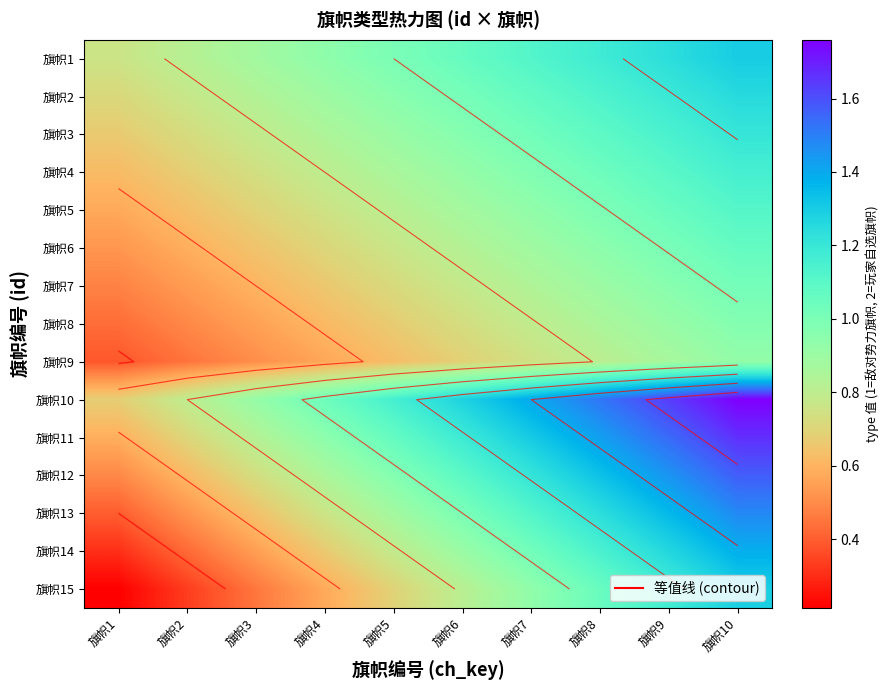

True or false: 旗帜4 has a value of 1.0 at 旗帜8.

True